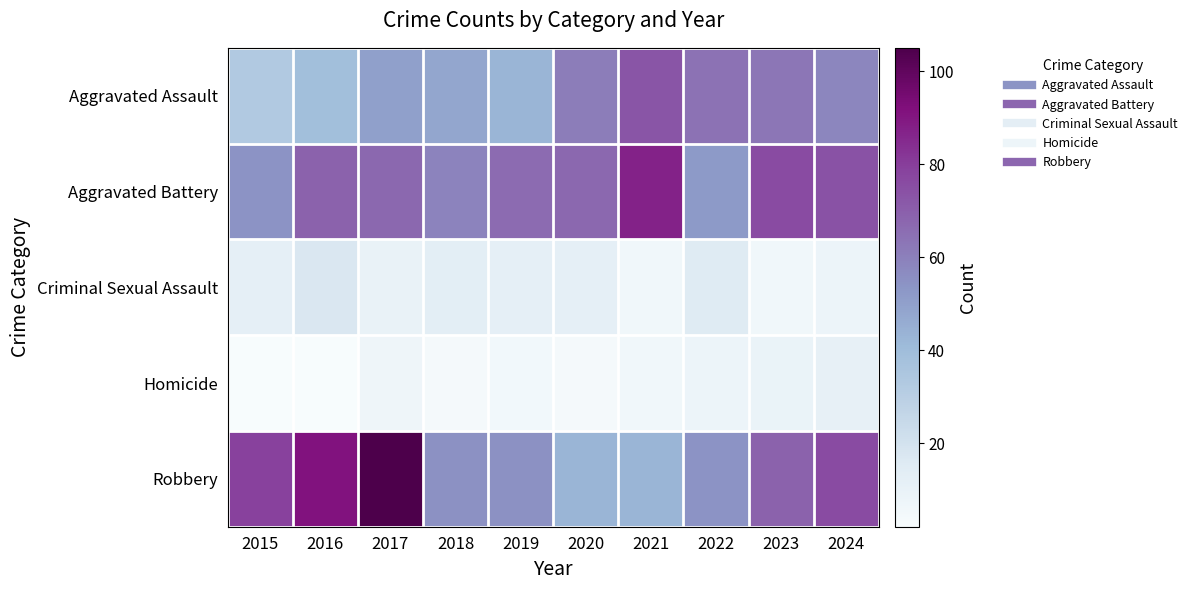

Which series has the largest total across all categories?

Aggravated Battery